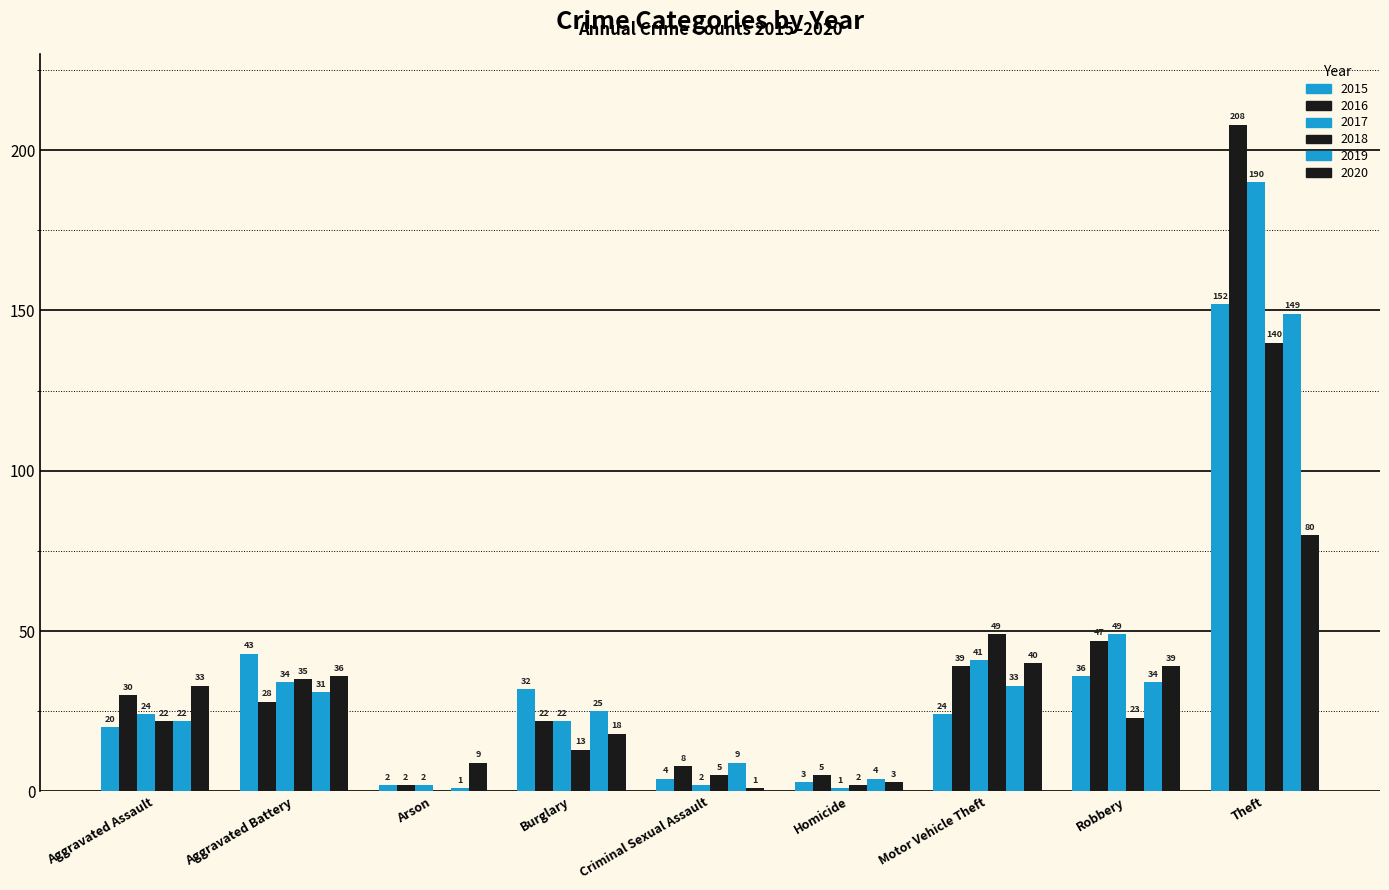

How many data points does each series have?

9